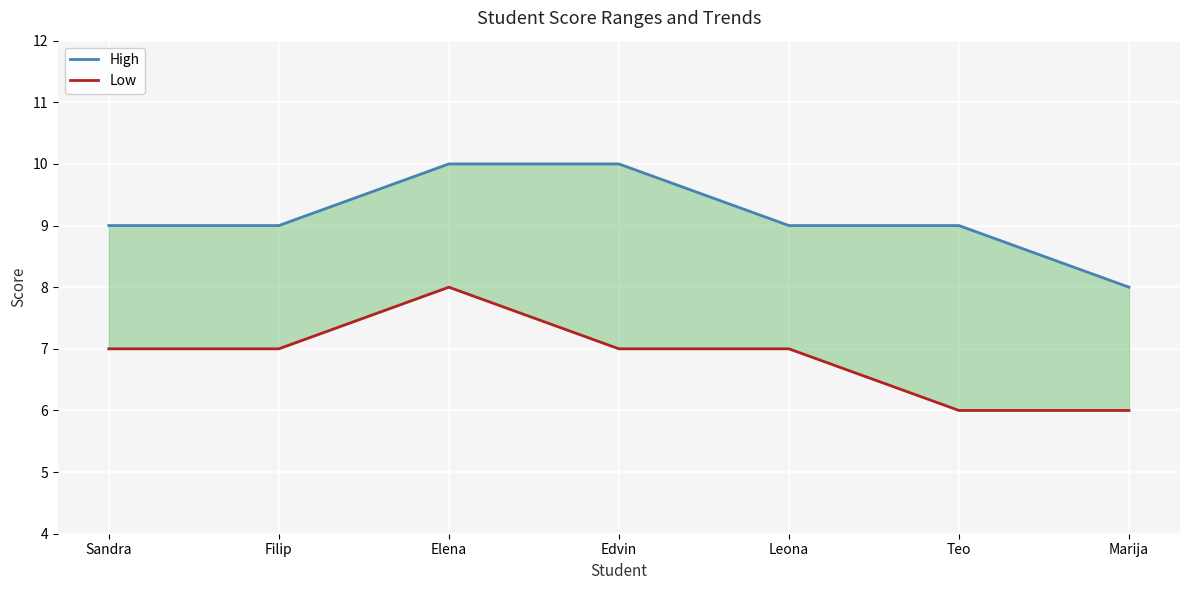

What is the approximate value of High at Edvin?

10